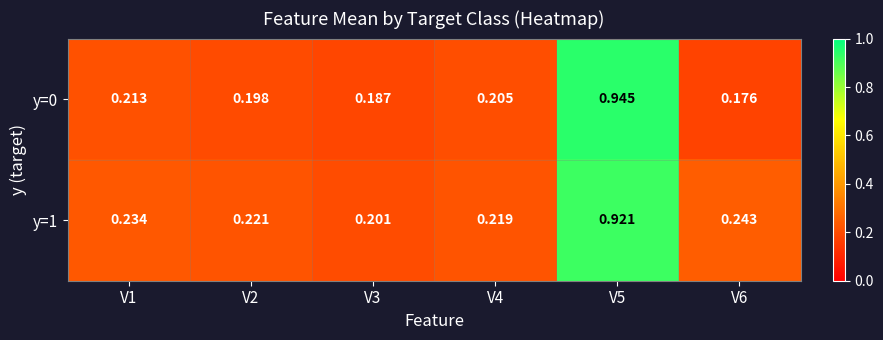

Which series changed the most between V4 and V5?

y=0